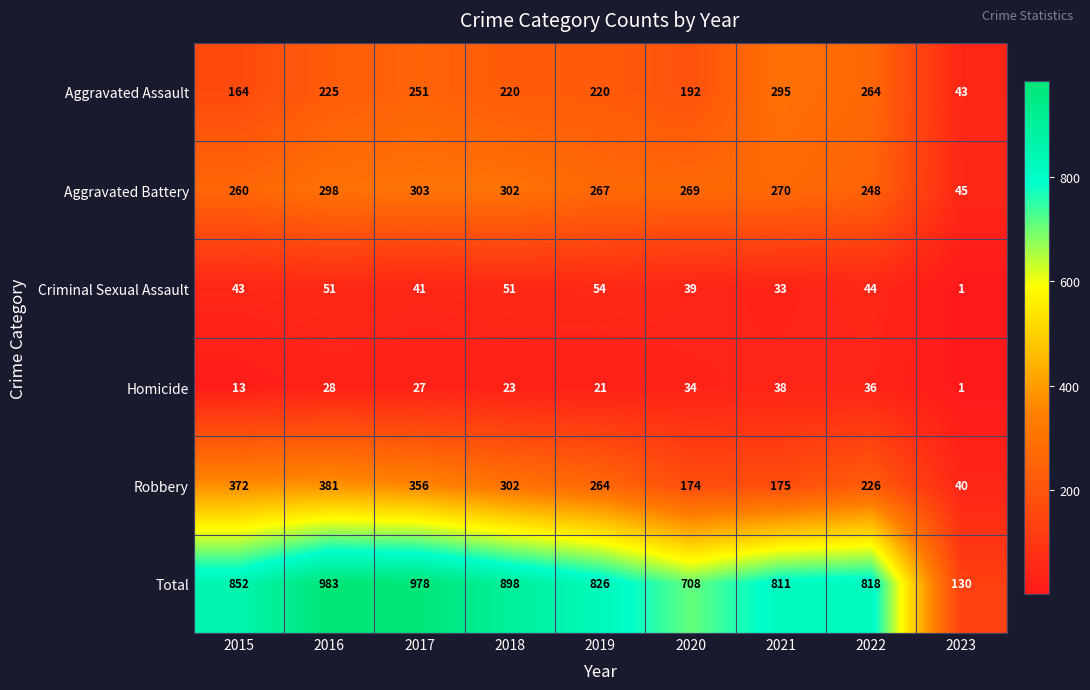

True or false: Aggravated Battery has a value of 269 at 2020.

True